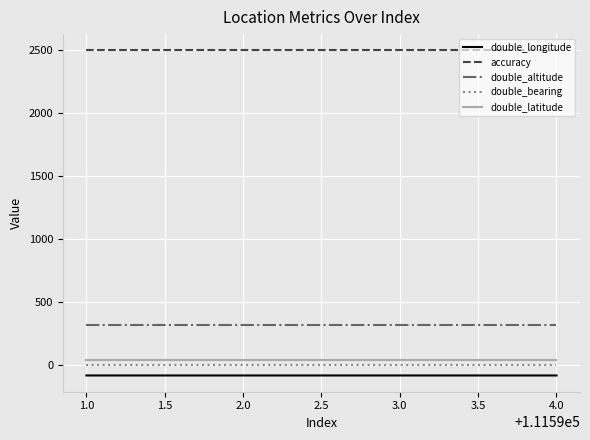

At 2.0, list the series in order from smallest to largest.

double_longitude, double_bearing, double_latitude, double_altitude, accuracy